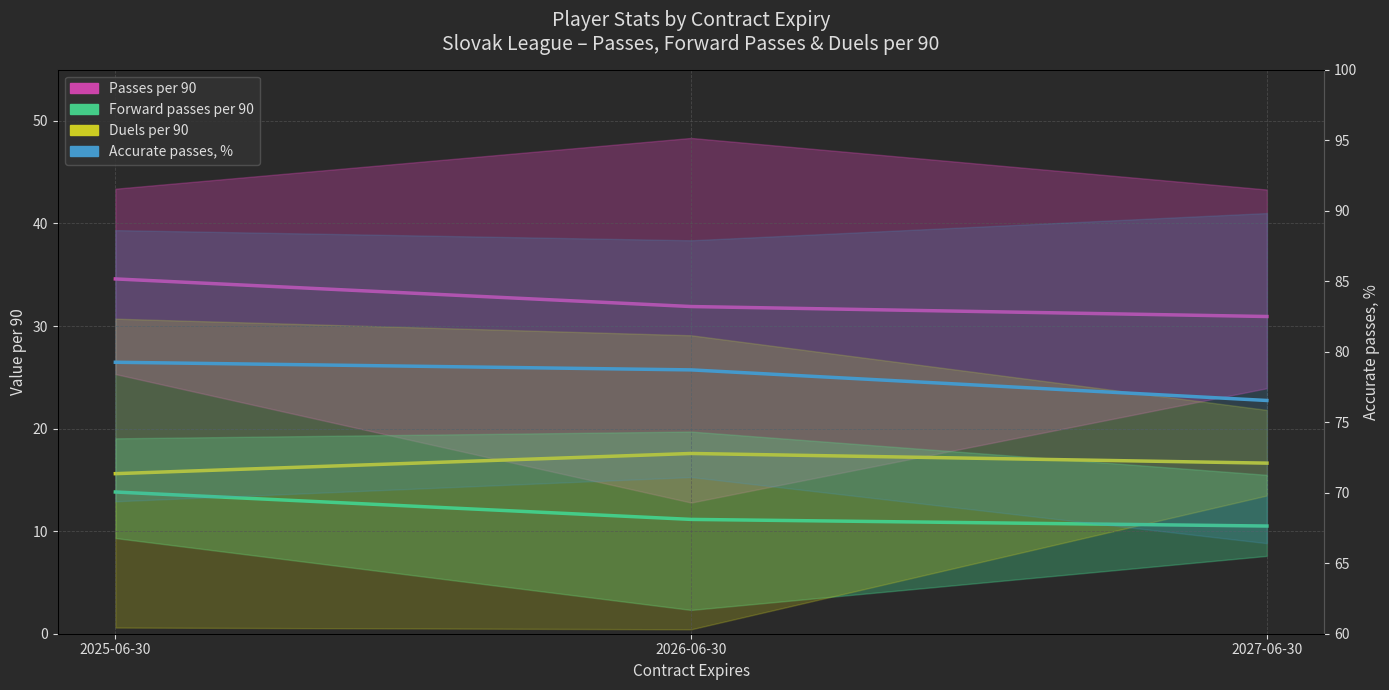

What is the sum of all Accurate passes, % values?

234.5